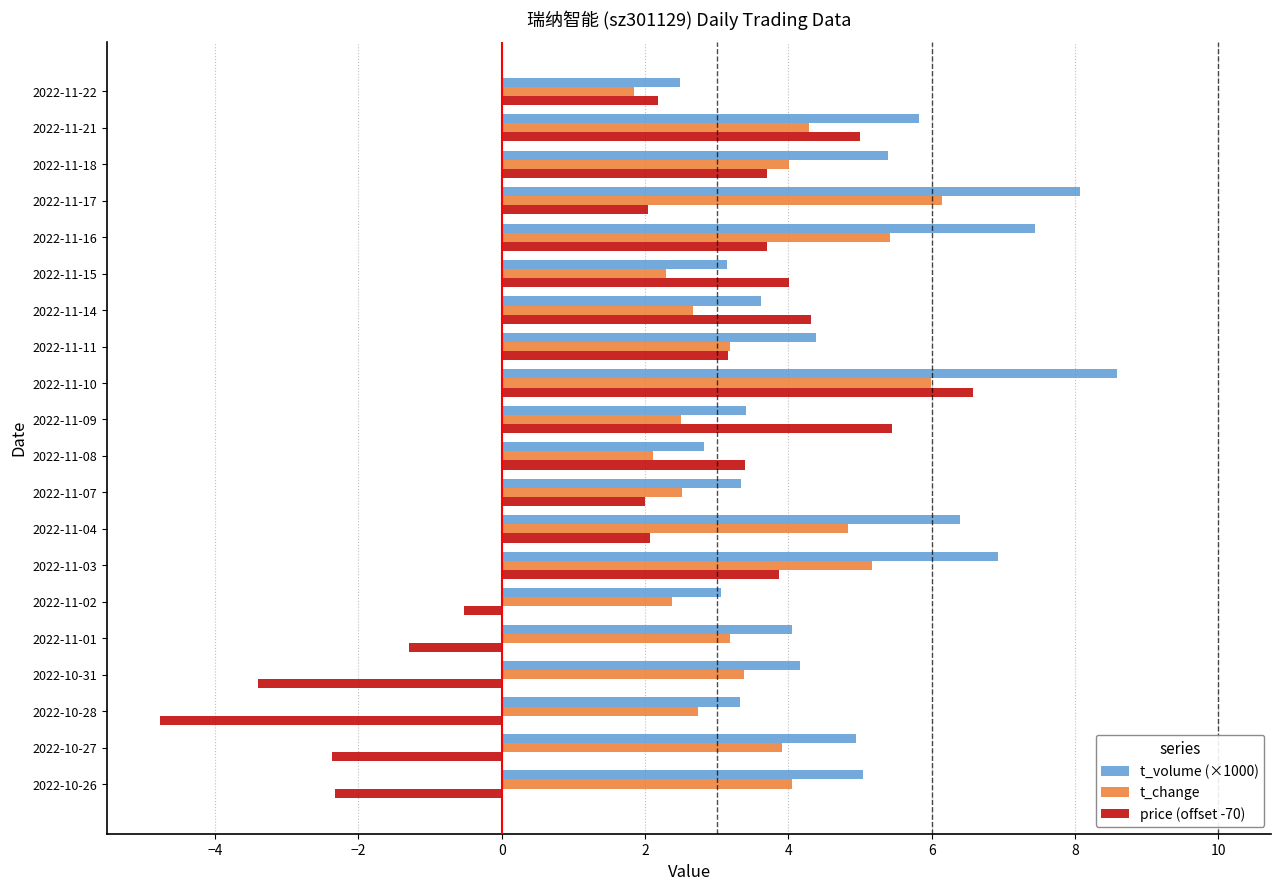

How many data points in t_change are above 3?

12